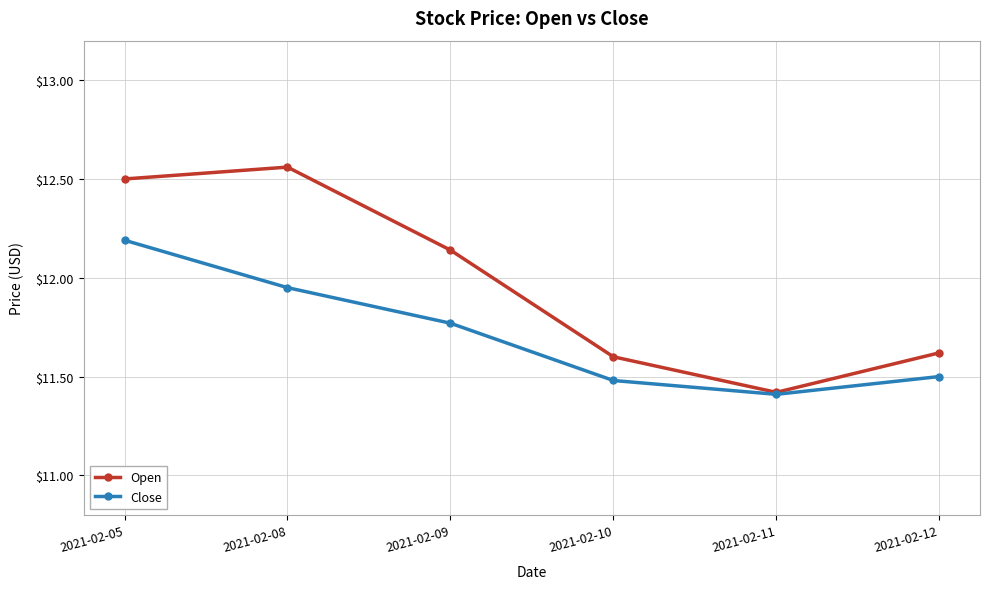

At which category does the chart reach its peak across all series?

2021-02-08